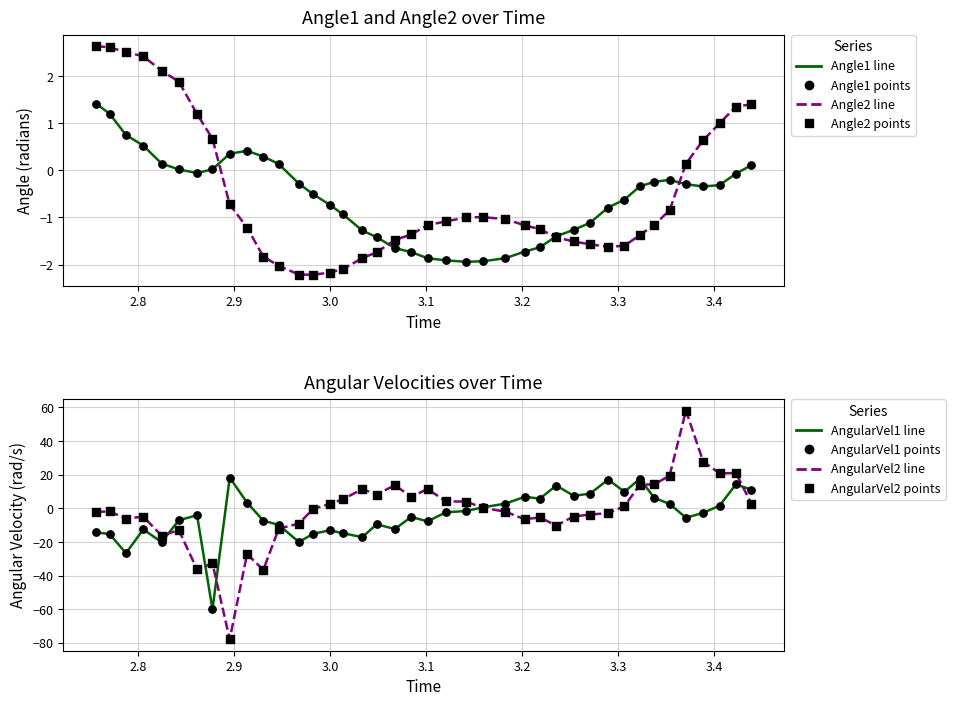

At how many categories does at least one series exceed -6?

40